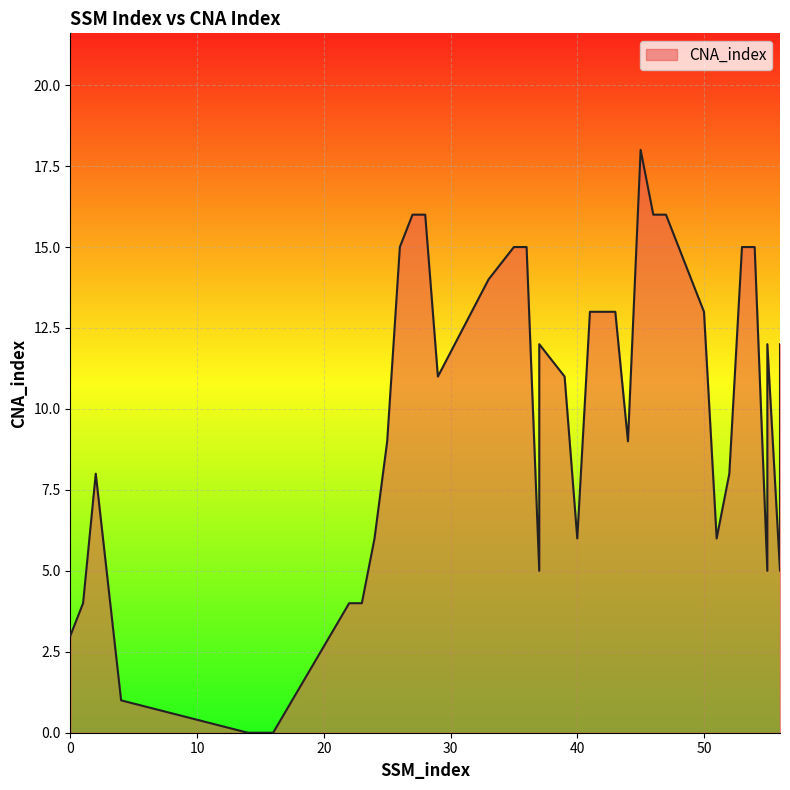

What is the value of the 22nd point from the left?

6